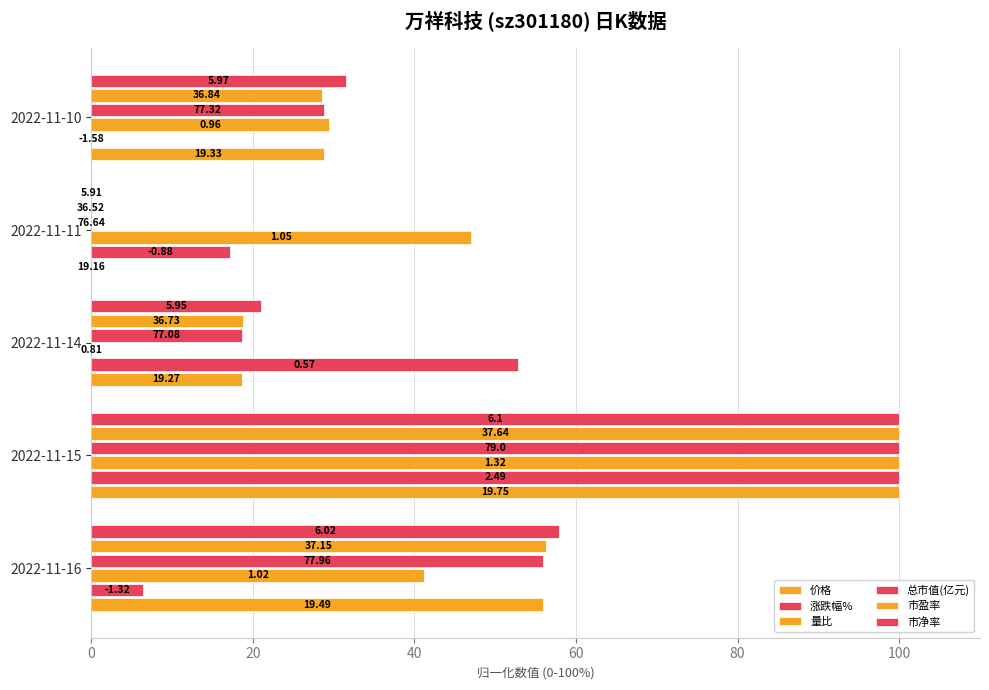

What are all the series names shown in the legend?

价格, 涨跌幅%, 量比, 总市值(亿元), 市盈率, 市净率